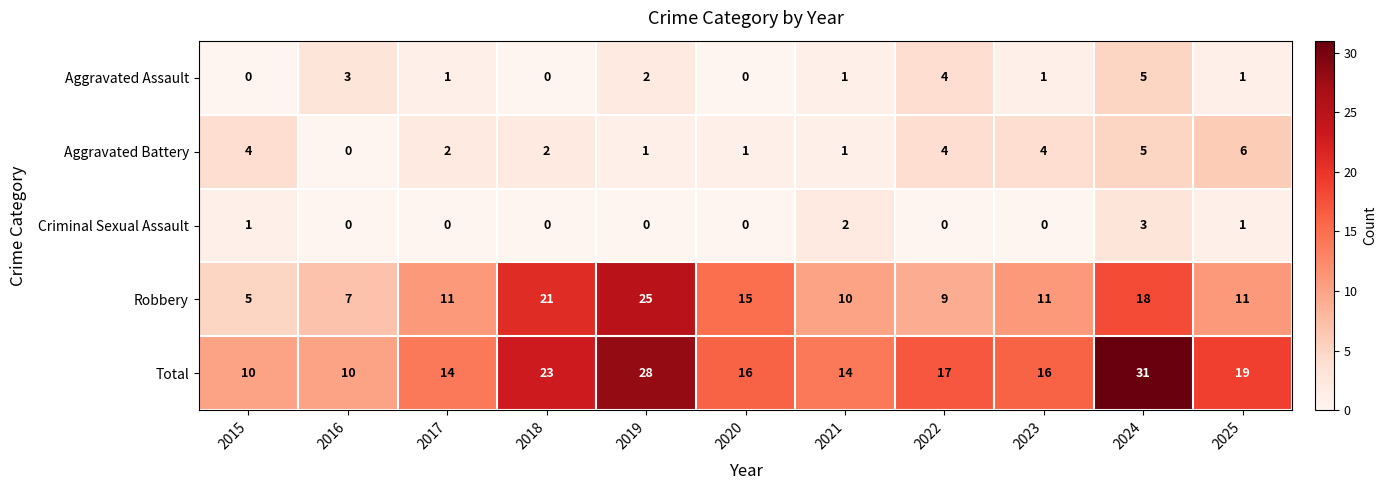

What is the sum of the Robbery values at 2016 and 2024?

25